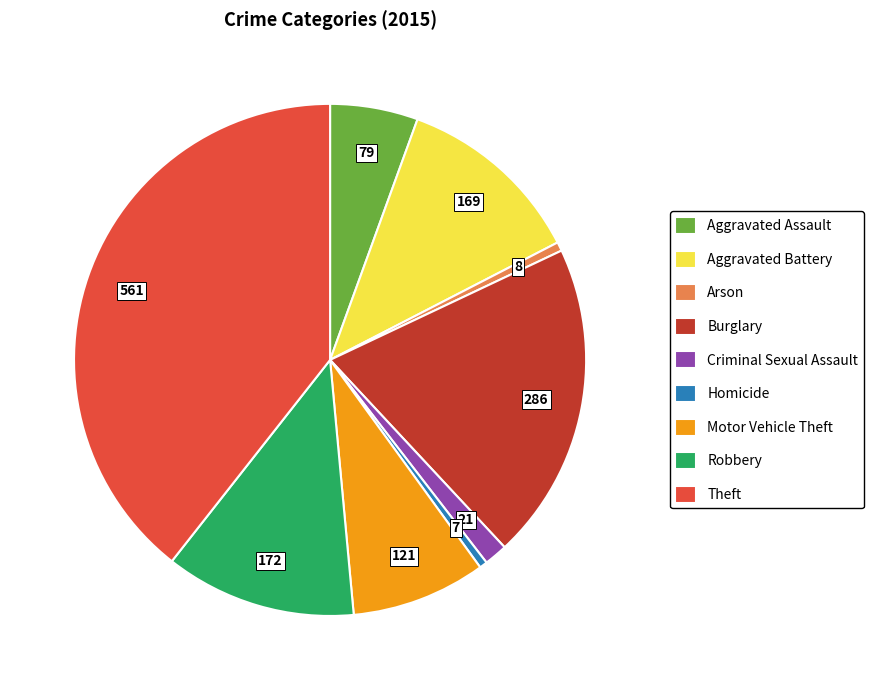

True or false: Aggravated Assault accounts for 6% of the total.

True